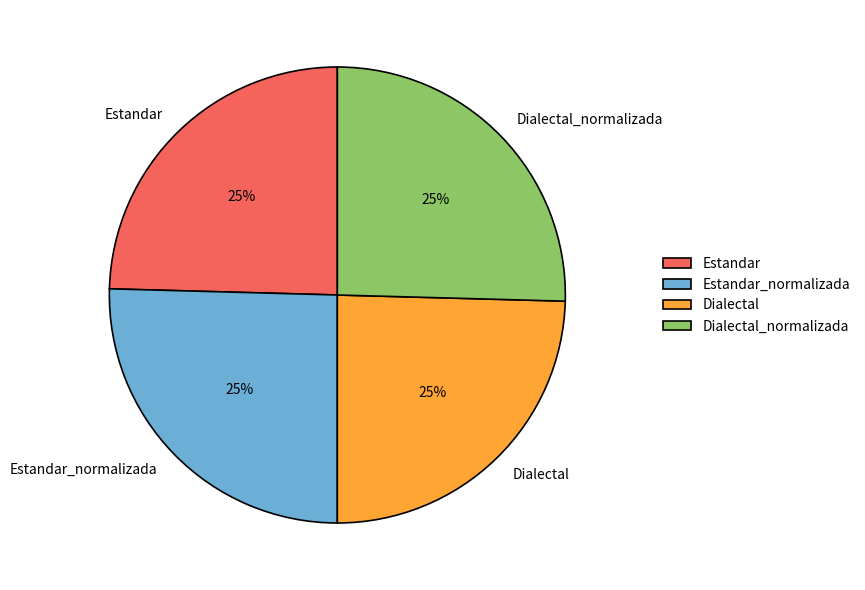

To the nearest percent, what percentage of the pie is Estandar?

25%